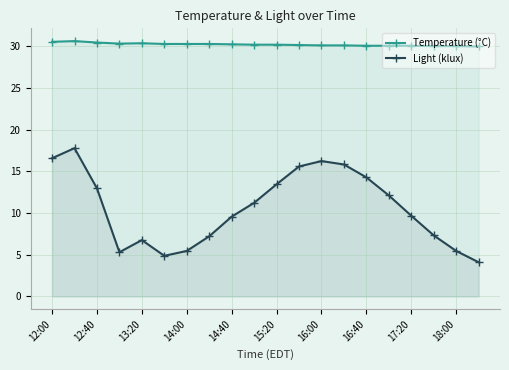

Does the chart have visible grid lines?

Yes